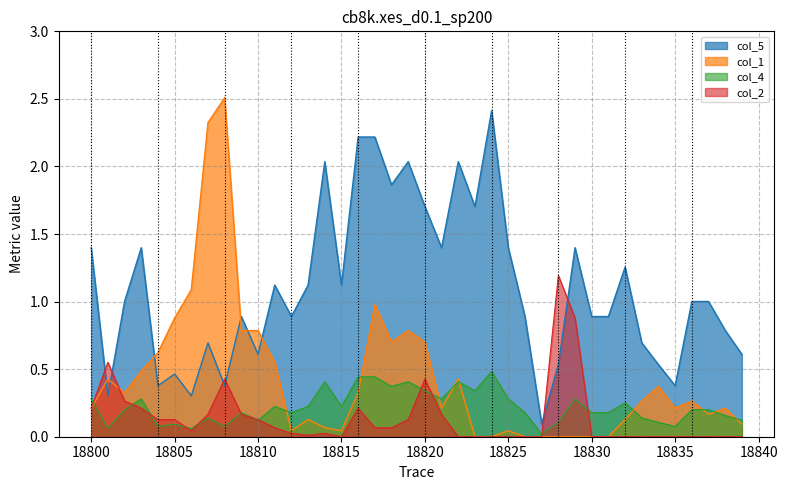

What is the difference between the second highest and second lowest values in the col_1 series?

2.3